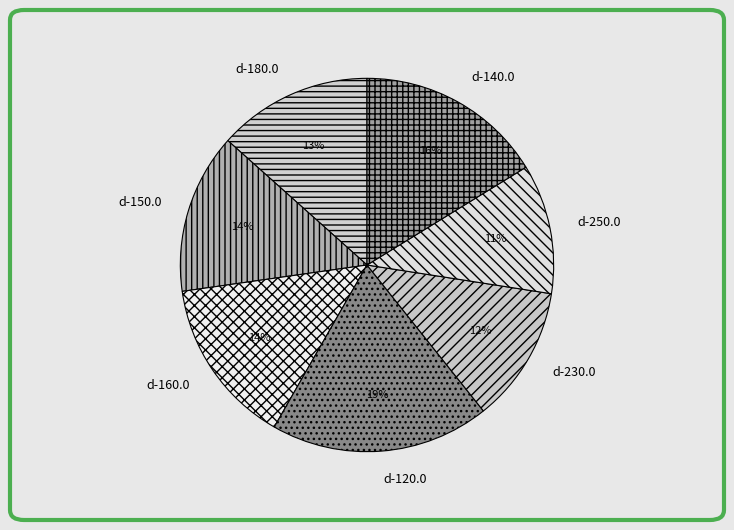

Which category has the biggest portion of the pie?

d-120.0